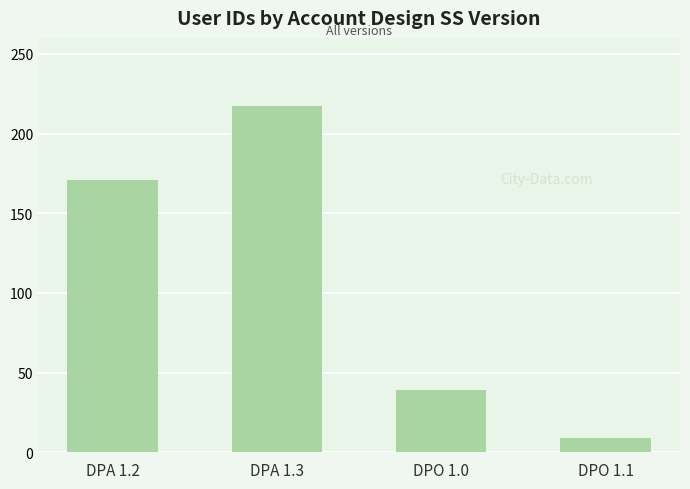

Which has a higher value, DPA 1.2 or DPO 1.1?

DPA 1.2